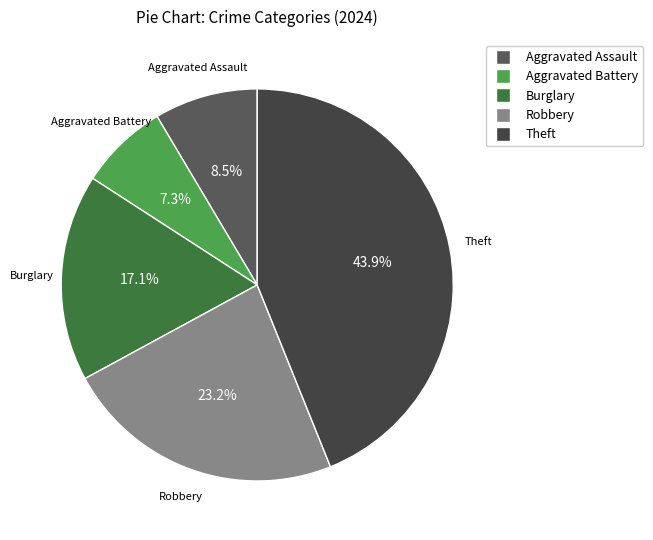

To the nearest percent, what is the difference between the largest and smallest slice percentages?

37%